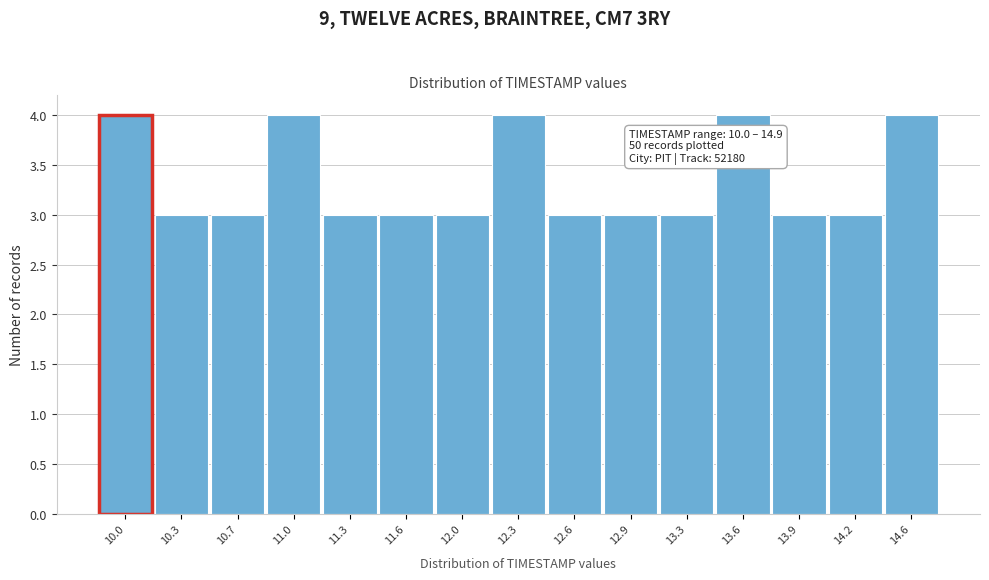

Reading left to right, what are all the values shown in this chart?

10.0=4	10.3=3	10.7=3	11.0=4	11.3=3	11.6=3	12.0=3	12.3=4	12.6=3	12.9=3	13.3=3	13.6=4	13.9=3	14.2=3	14.6=4